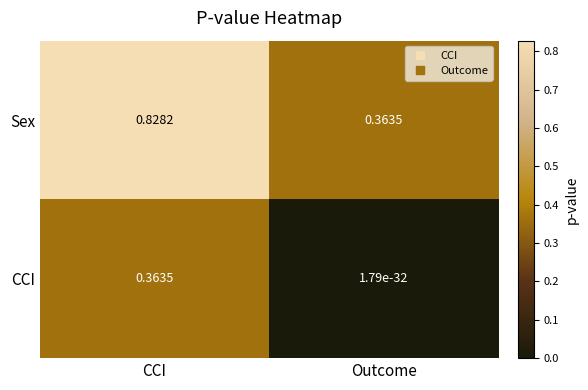

At which category does the chart reach its minimum across all series?

Outcome